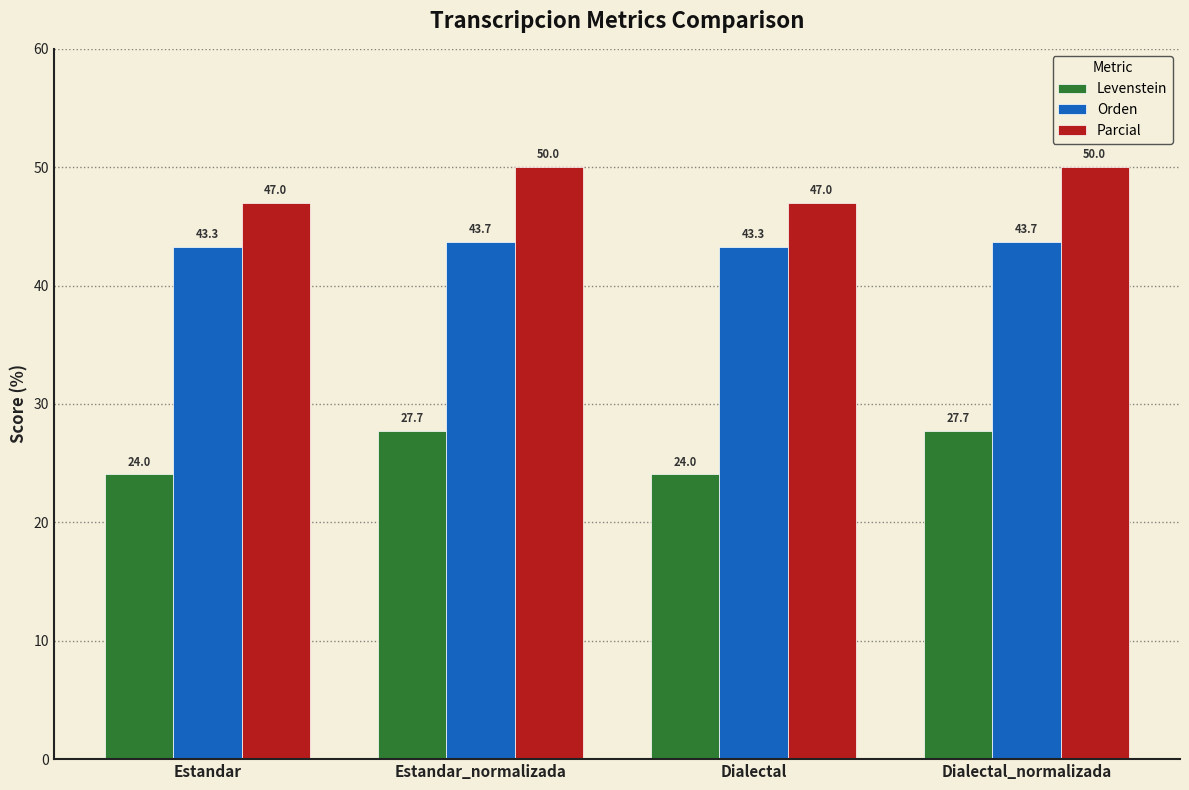

What is the label of the 2nd bar from the left?

Estandar_normalizada